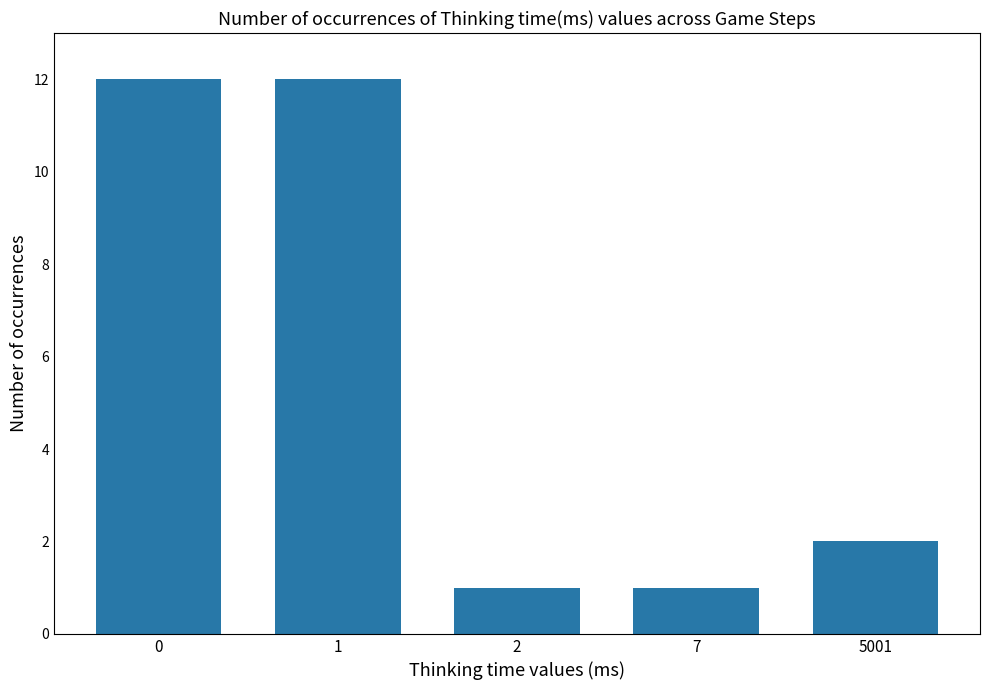

The chart shows a value of 3 at 5001. True or false?

False